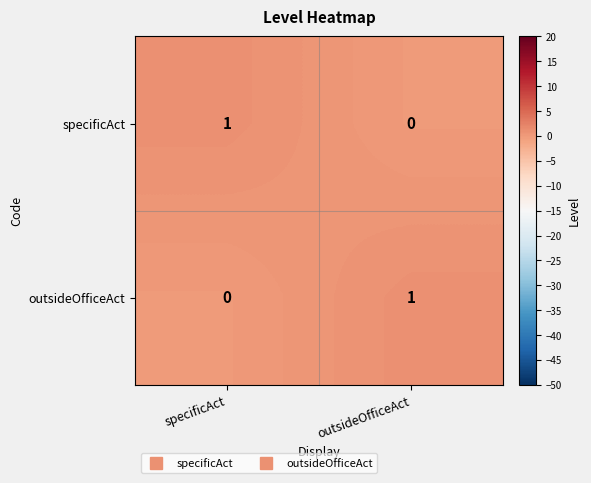

Reading left to right, what are all the values shown in this chart?

specificAct: 1	0
outsideOfficeAct: 0	1